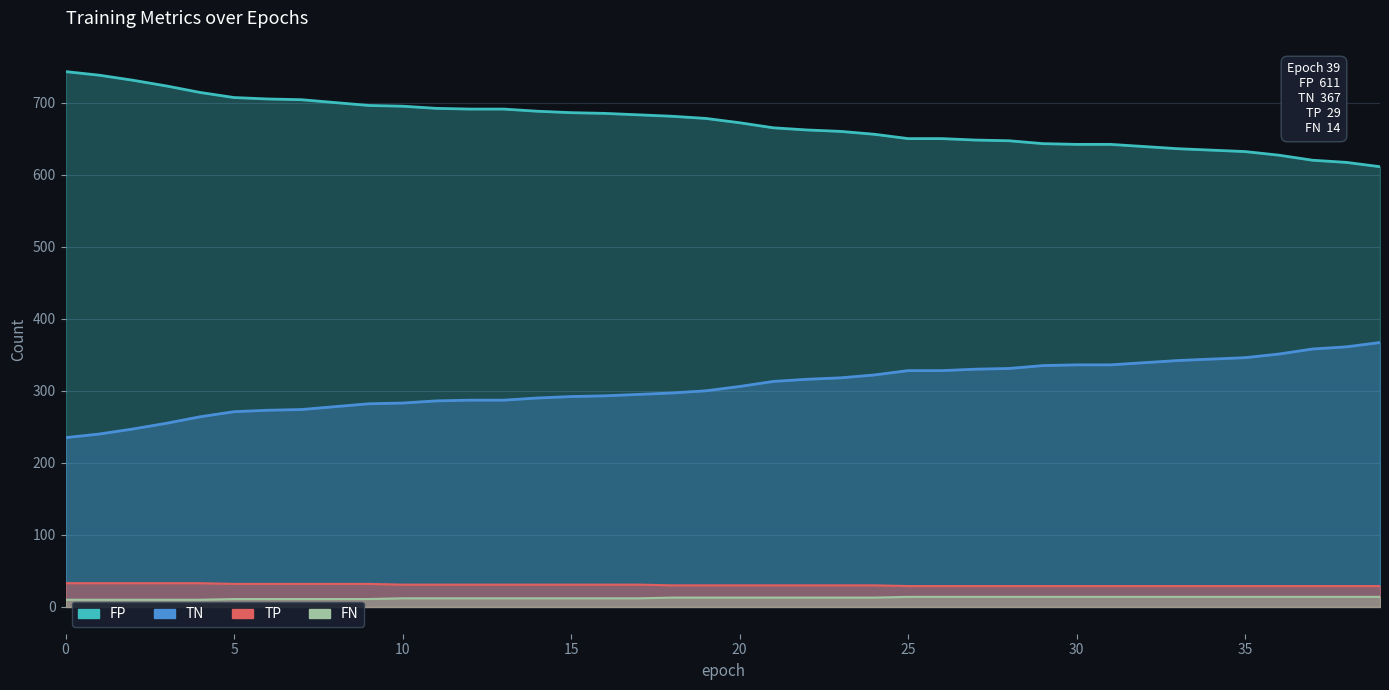

True or false: TP has more than 1 points higher than both neighbors.

False